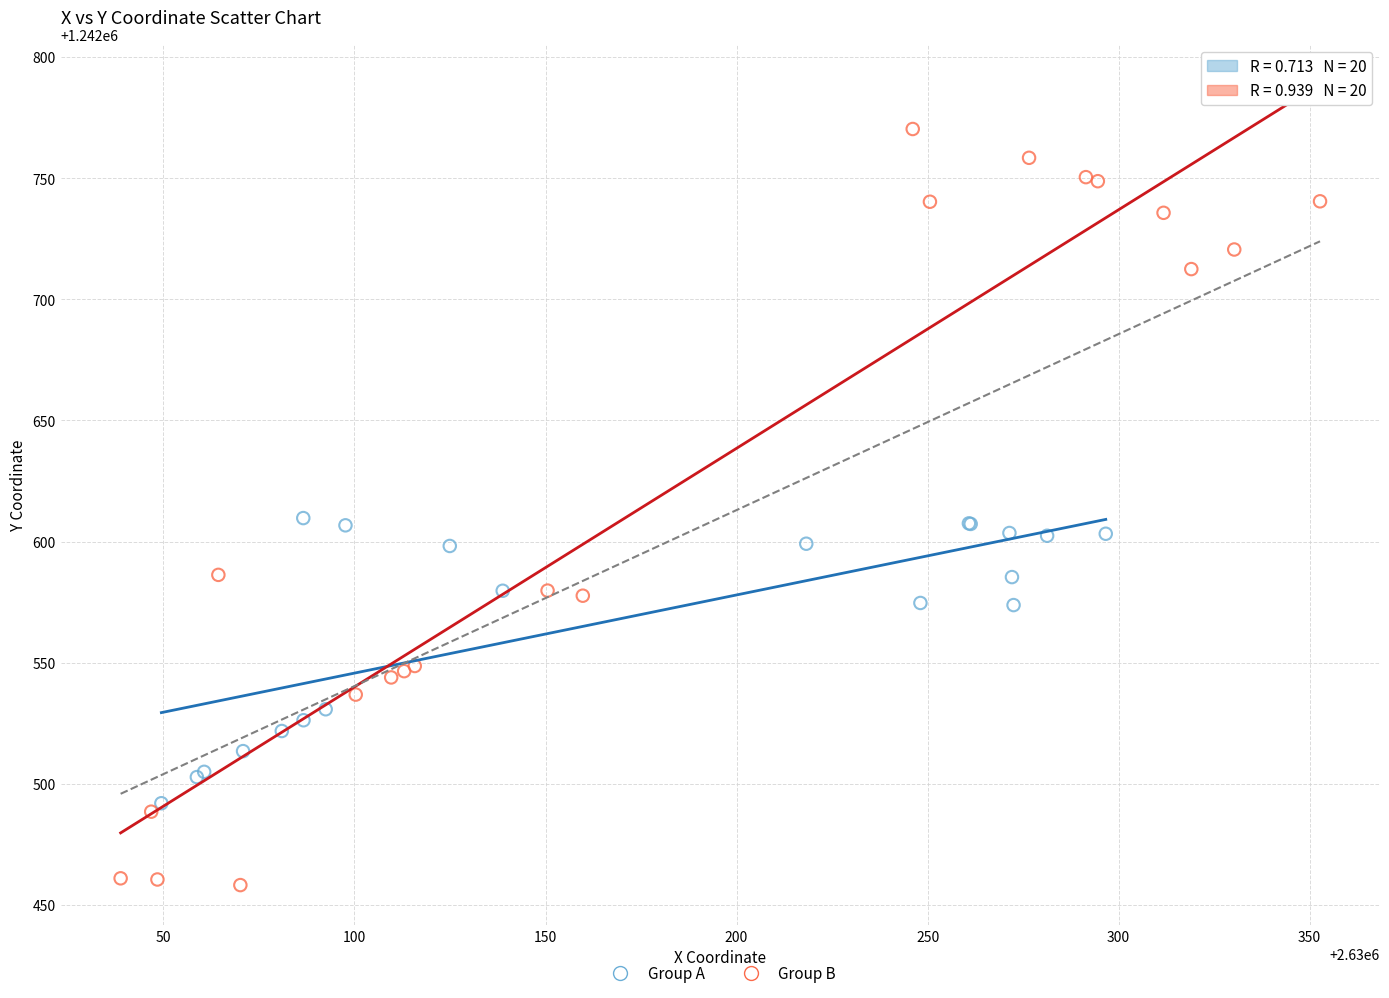

Which series contains the highest Y value?

Group B